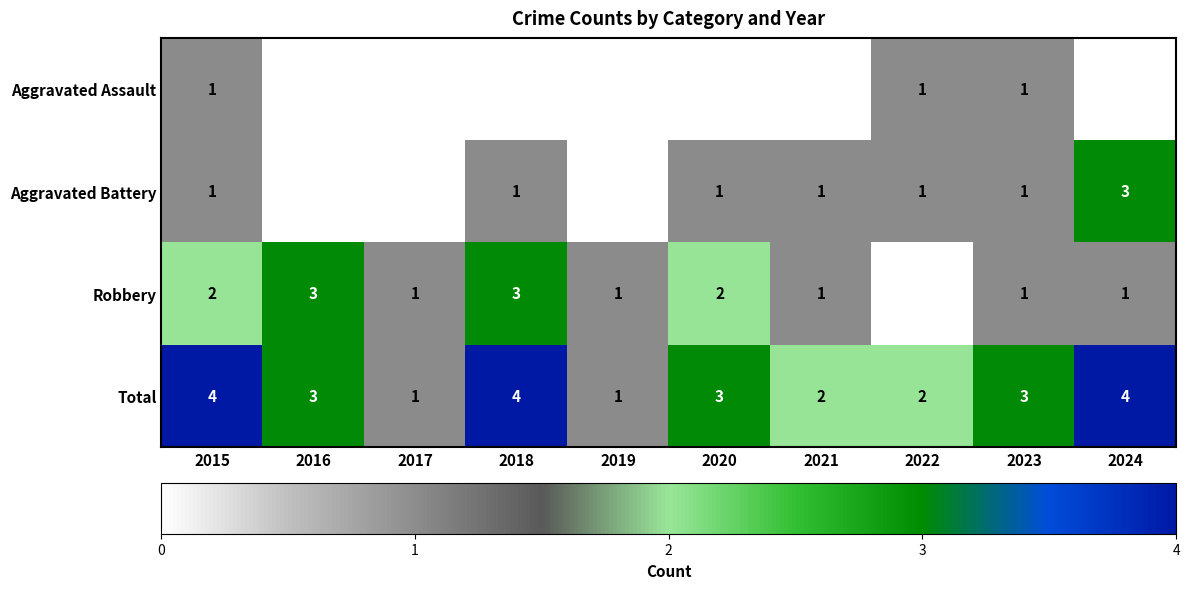

Count the Total values in the range 2 to 4.

8